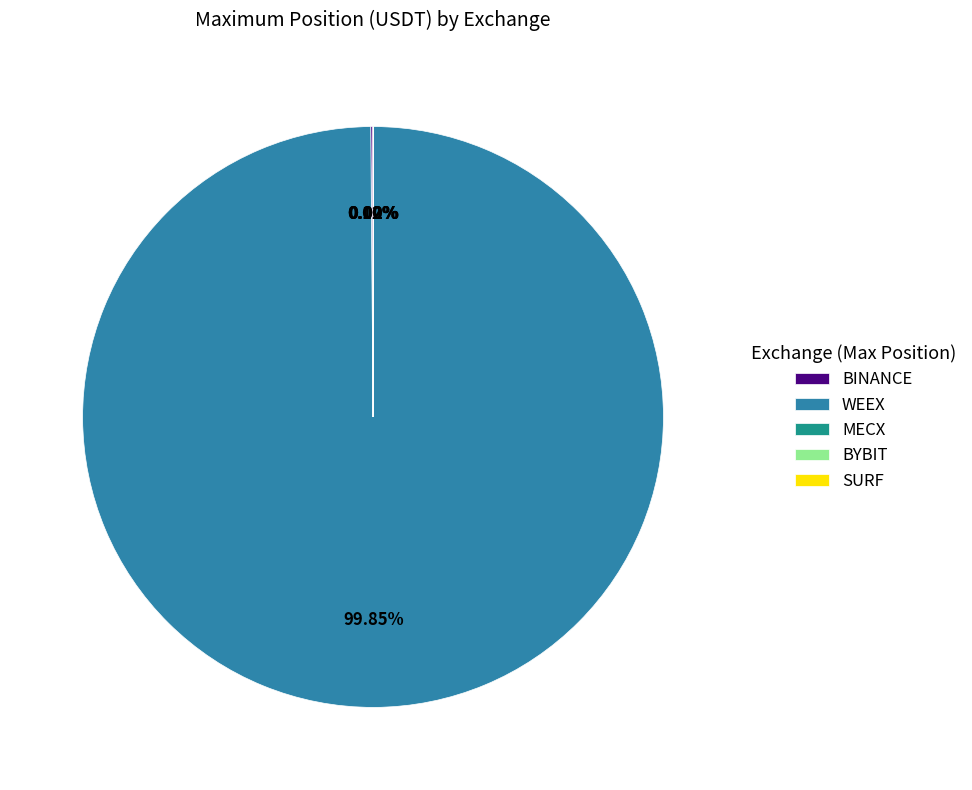

Does any single category account for the majority?

Yes